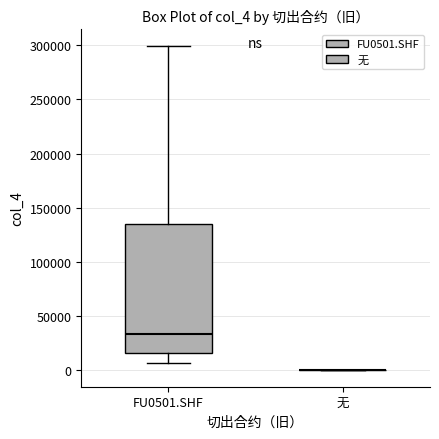

Reading left to right, transcribe this box plot: for each box, give where its median line is, the range the box spans, and where its two whiskers end, as read against the y-axis. The values are not printed on the chart, so give them approximately, as read against the axis.

FU0501.SHF: median 35000, box 15000 to 135000, whiskers 5000 to 300000
无: box collapsed to a line at 0, whiskers 0 to 0